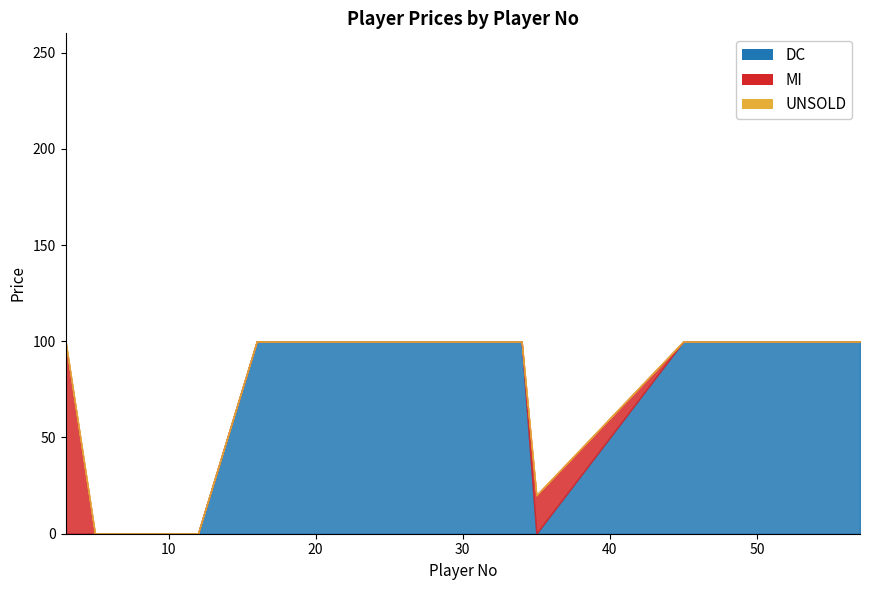

True or false: DC and UNSOLD cross at least once.

False